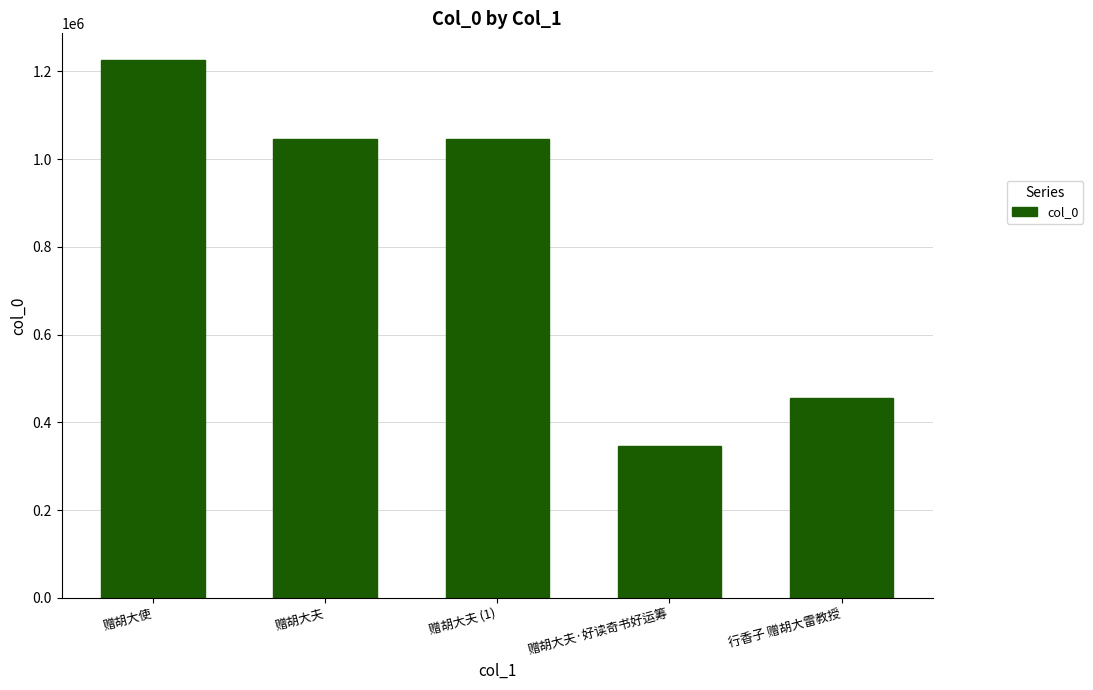

What is the sum of all values?

4117218